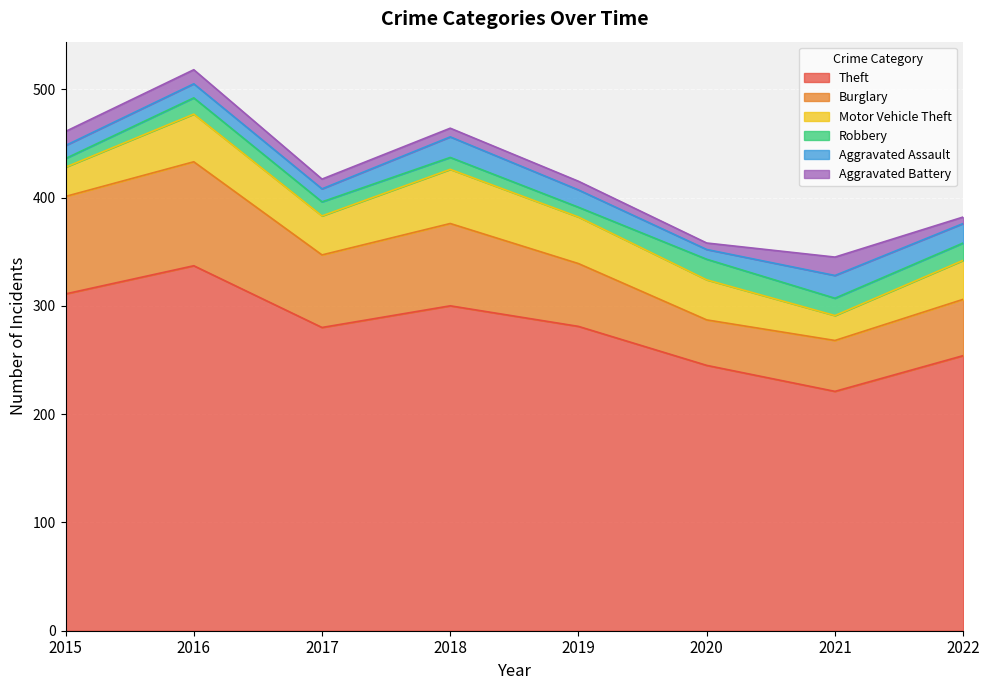

What is the lowest value of the Aggravated Assault series?

9